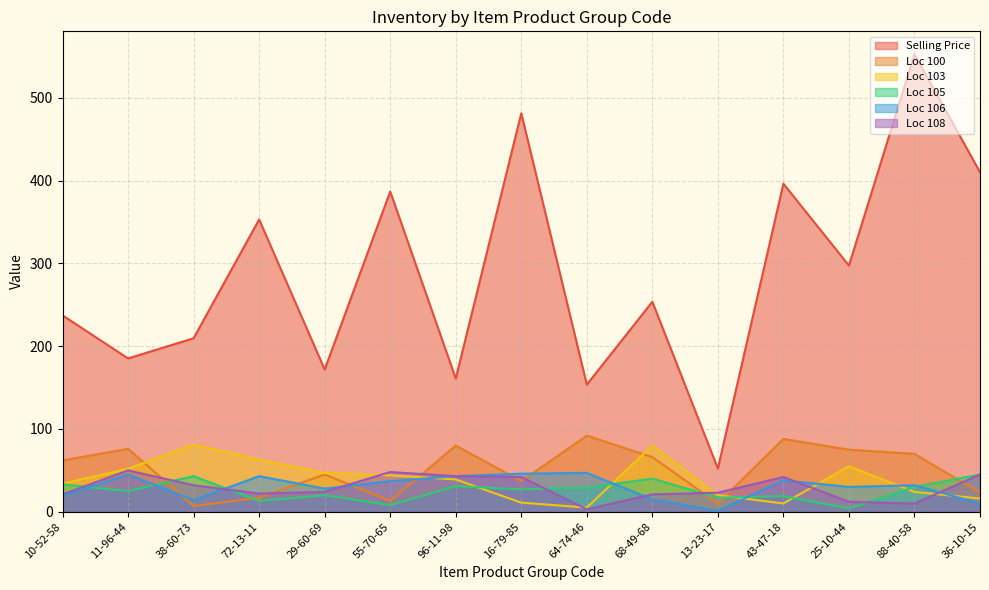

True or false: Loc 105 has more than 0 points higher than both neighbors.

True